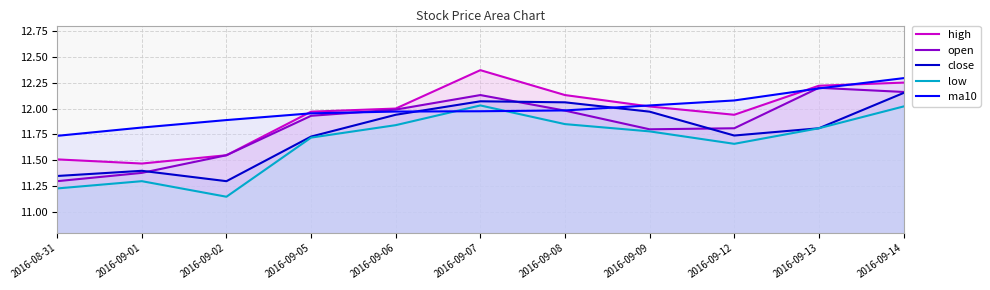

How many interior local valleys does the high series have?

2